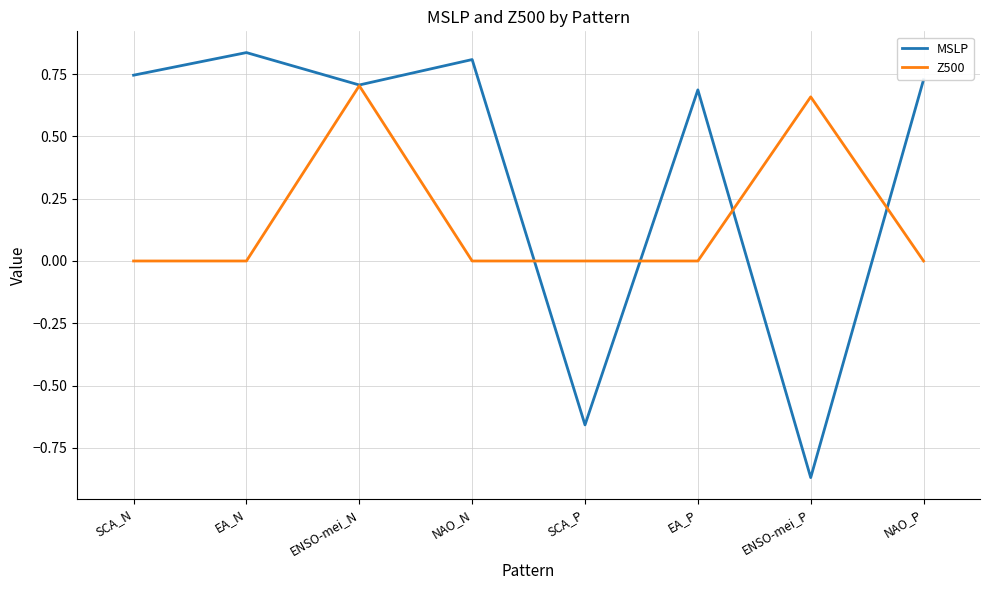

List the series in order of their peak value, highest first.

MSLP, Z500